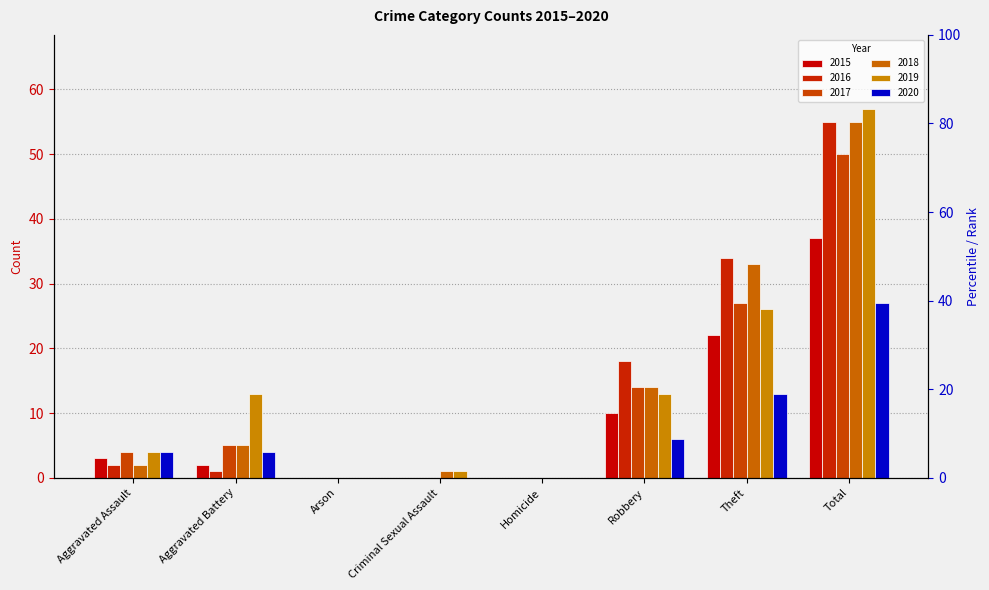

What is the difference between the maximum and minimum values in the 2019 series?

57